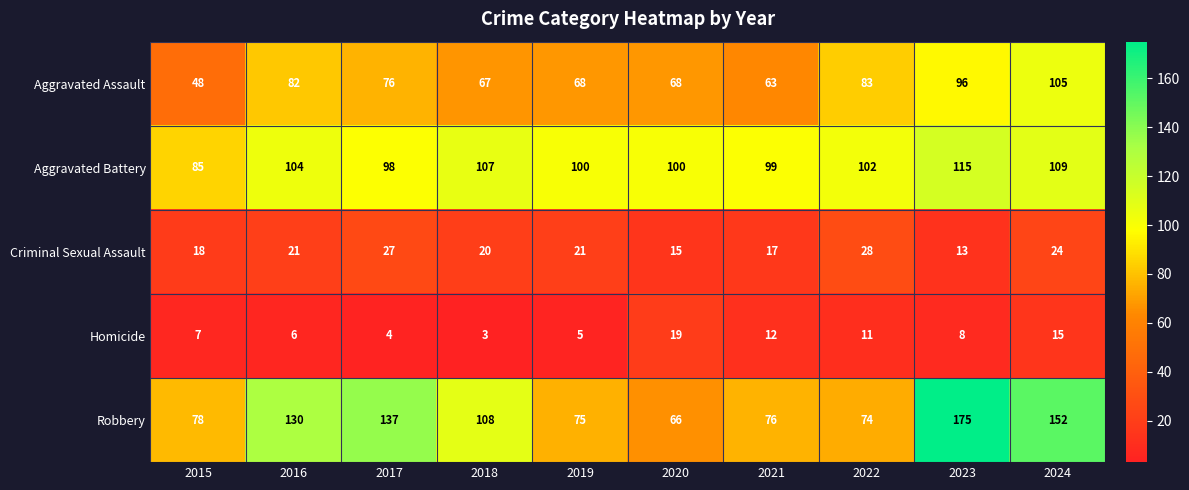

What is the difference between the second highest and minimum values in the Aggravated Assault series?

48